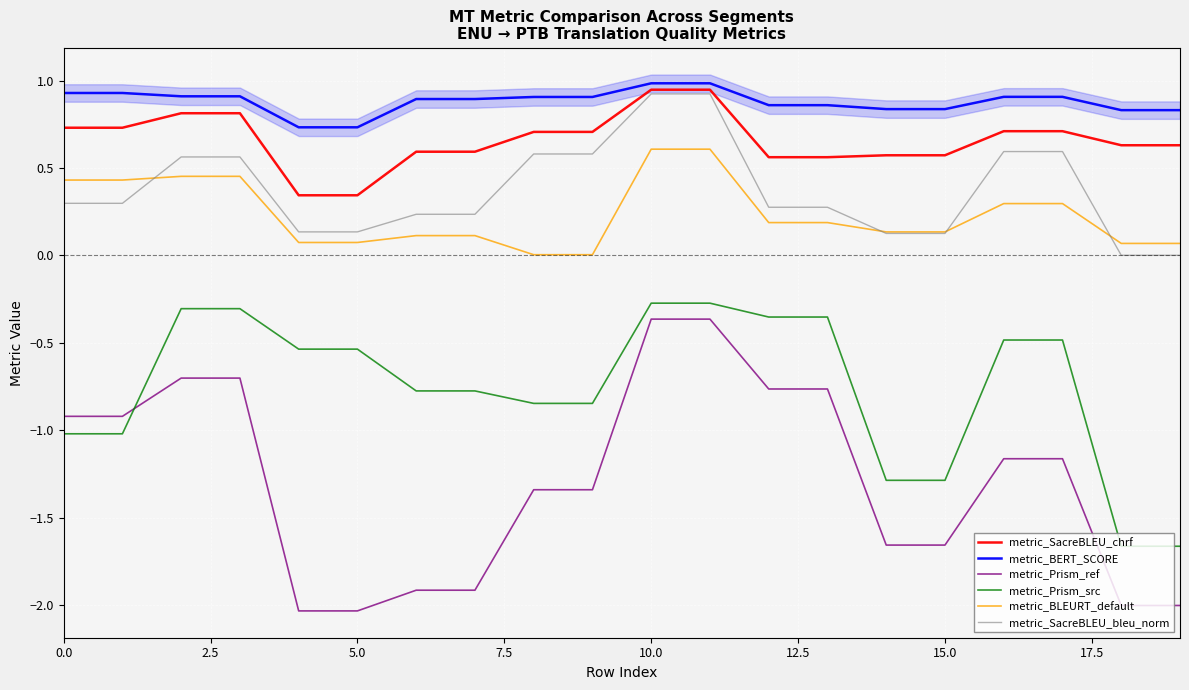

What is the difference between the metric_SacreBLEU_bleu_norm values at 11 and 13?

0.6